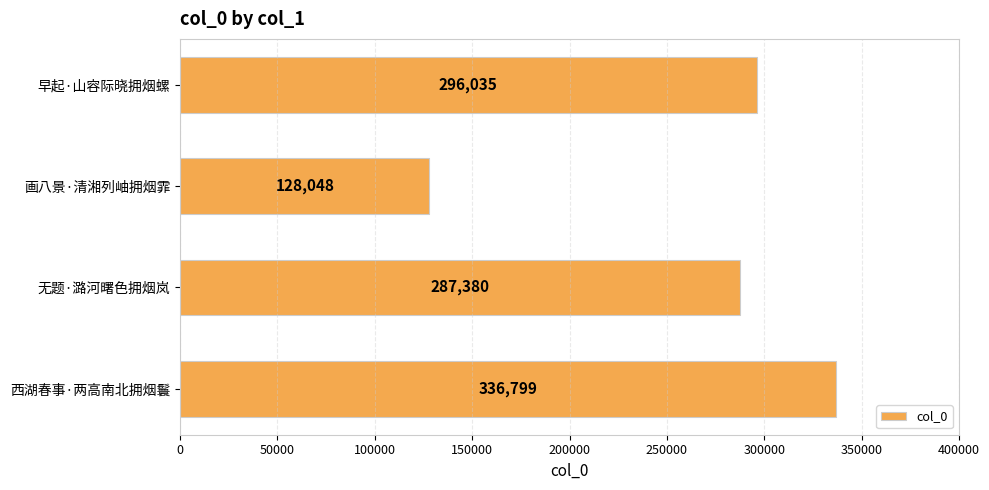

What is the minimum value shown in the chart?

128048